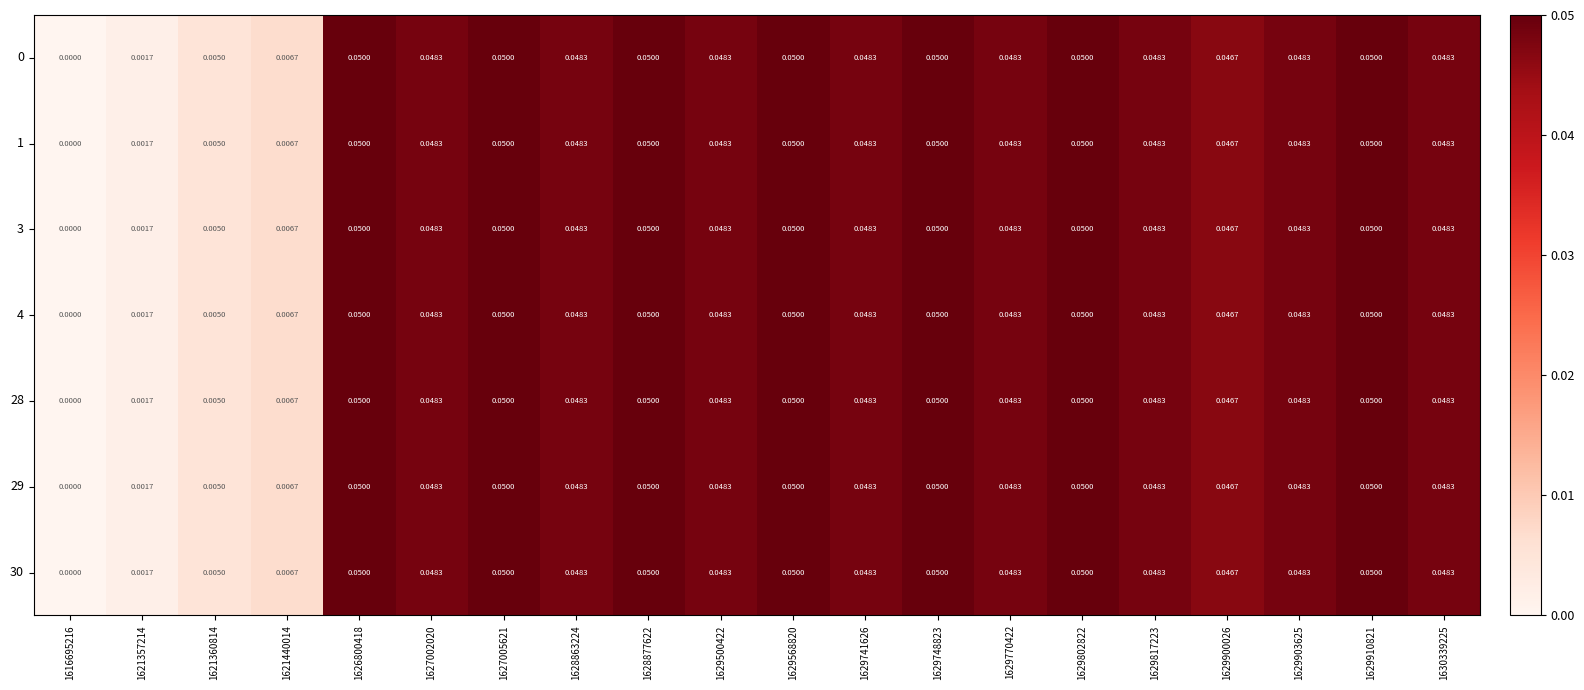

Is the value of 1 at 1621440014 greater than the value of 30 at 1628877622?

No